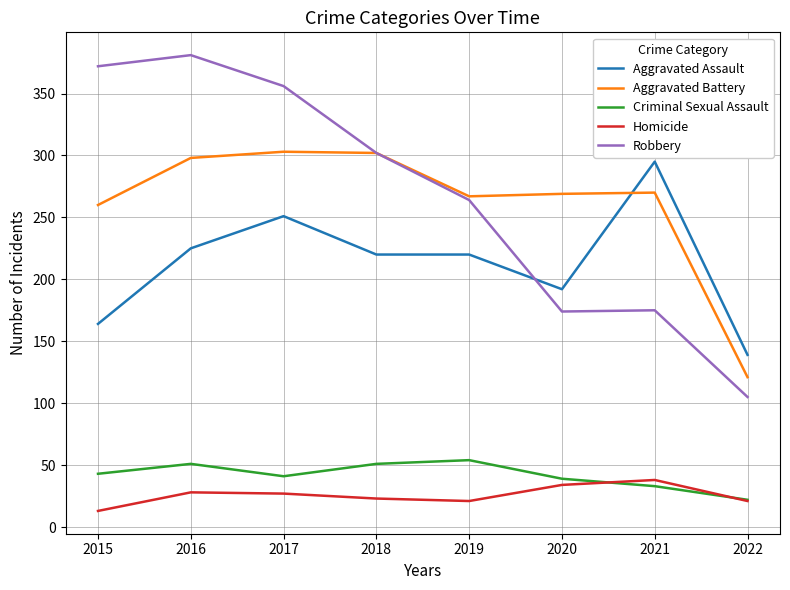

List the series in order of their peak value, highest first.

Robbery, Aggravated Battery, Aggravated Assault, Criminal Sexual Assault, Homicide